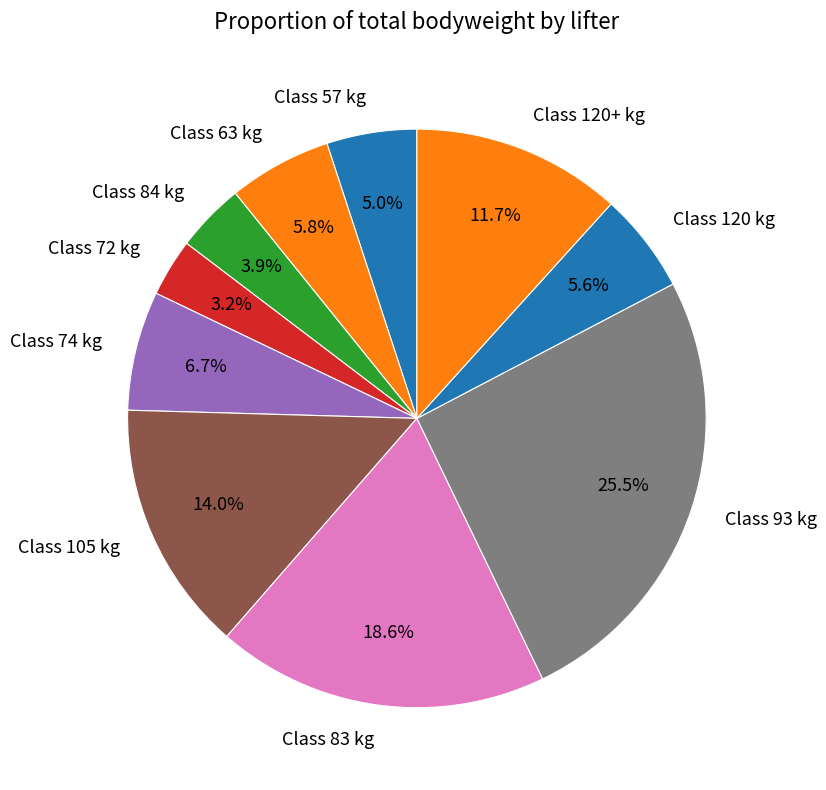

How many segments does this pie chart have?

10